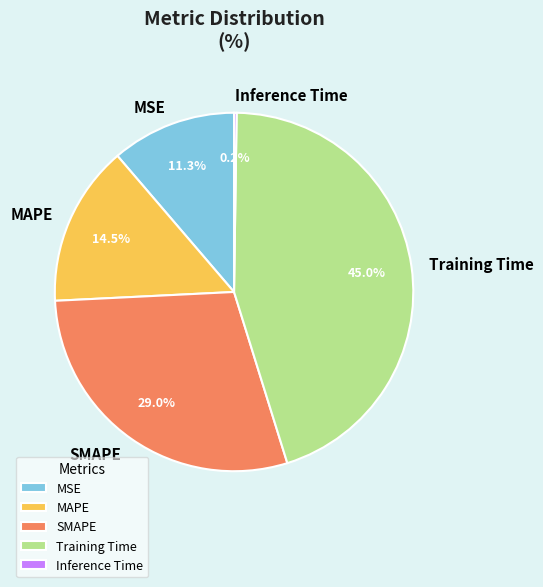

What percentage is NOT represented by SMAPE?

71.0%